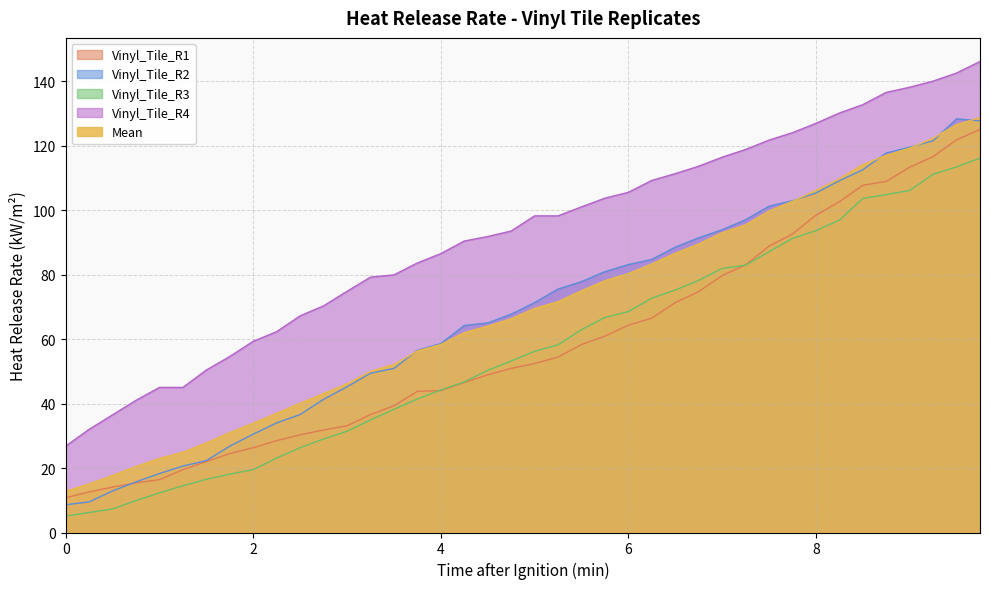

What is the smallest value displayed?

5.1